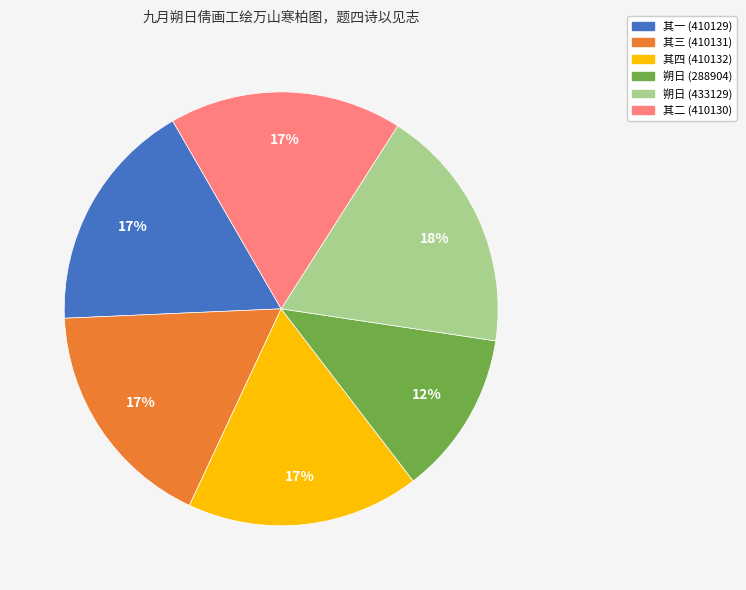

Does any single category account for the majority?

No